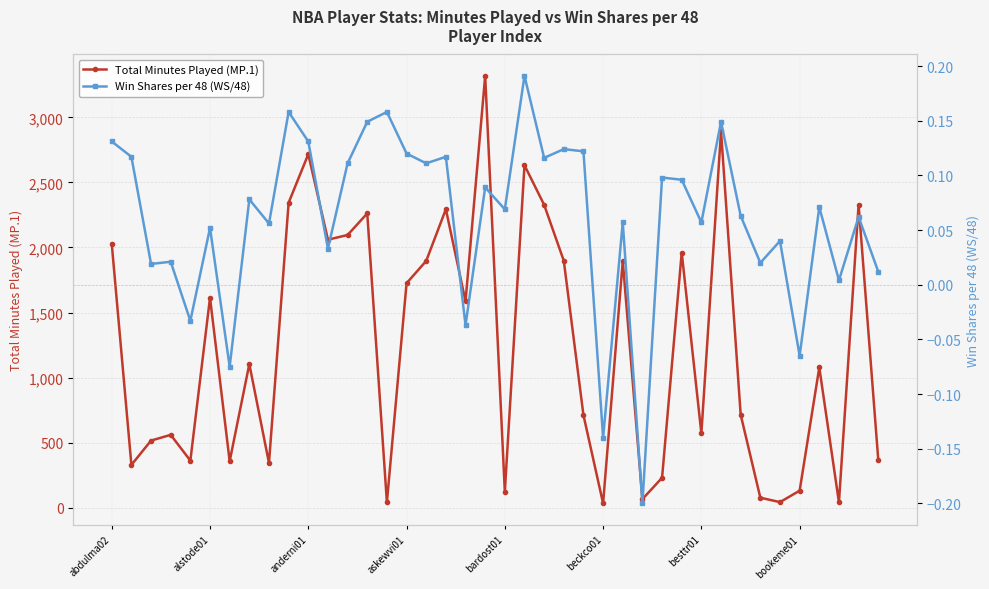

How many lines are shown in the chart?

2